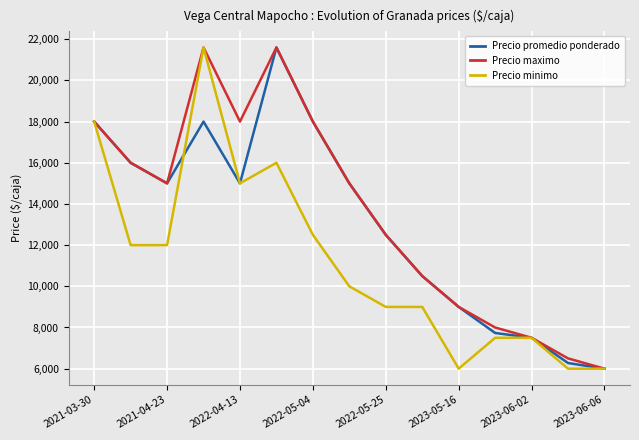

Rank the series by their average value, from highest to lowest.

Precio maximo, Precio promedio ponderado, Precio minimo